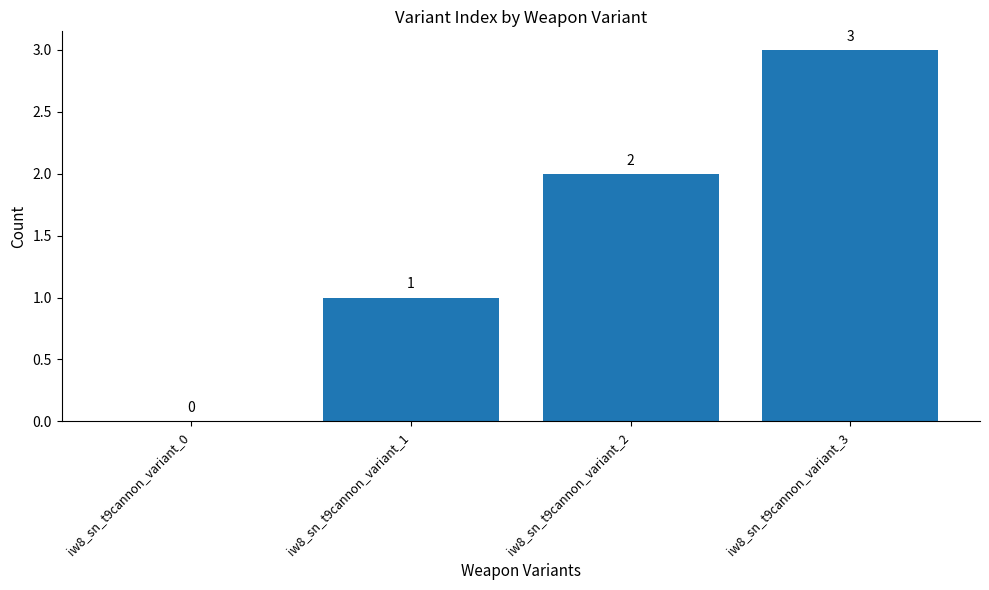

Which has a higher value, iw8_sn_t9cannon_variant_0 or iw8_sn_t9cannon_variant_3?

iw8_sn_t9cannon_variant_3